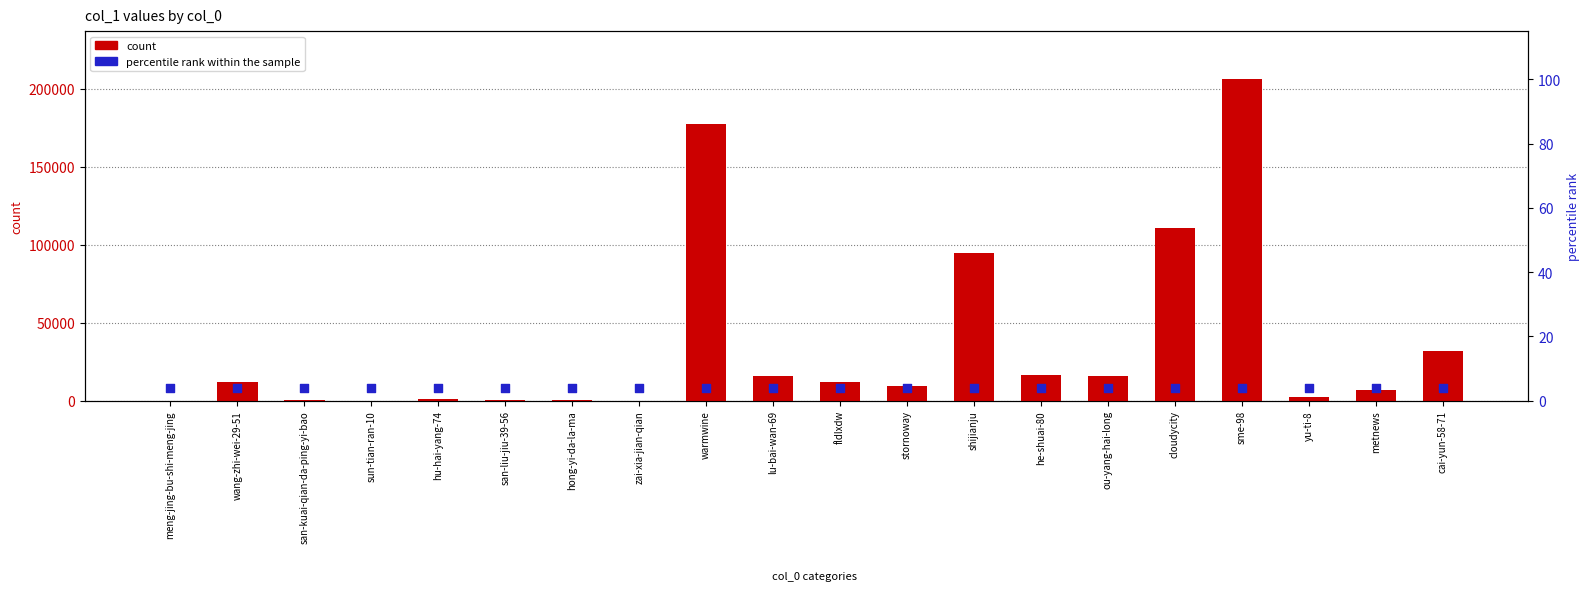

Is the value of col_1 count at sme-98 greater than the value of percentile rank within the sample at meng-jing-bu-shi-meng-jing?

Yes